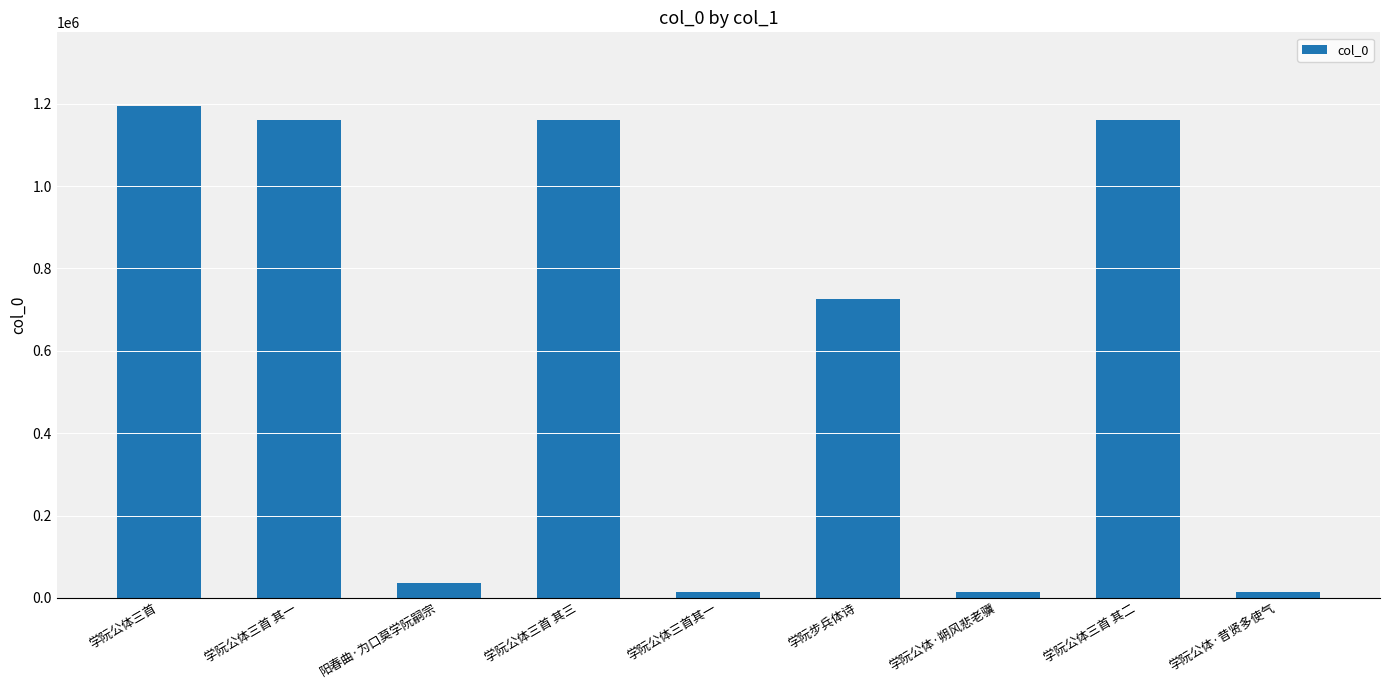

The chart shows a value of 1194082 at 学阮公体三首. True or false?

True